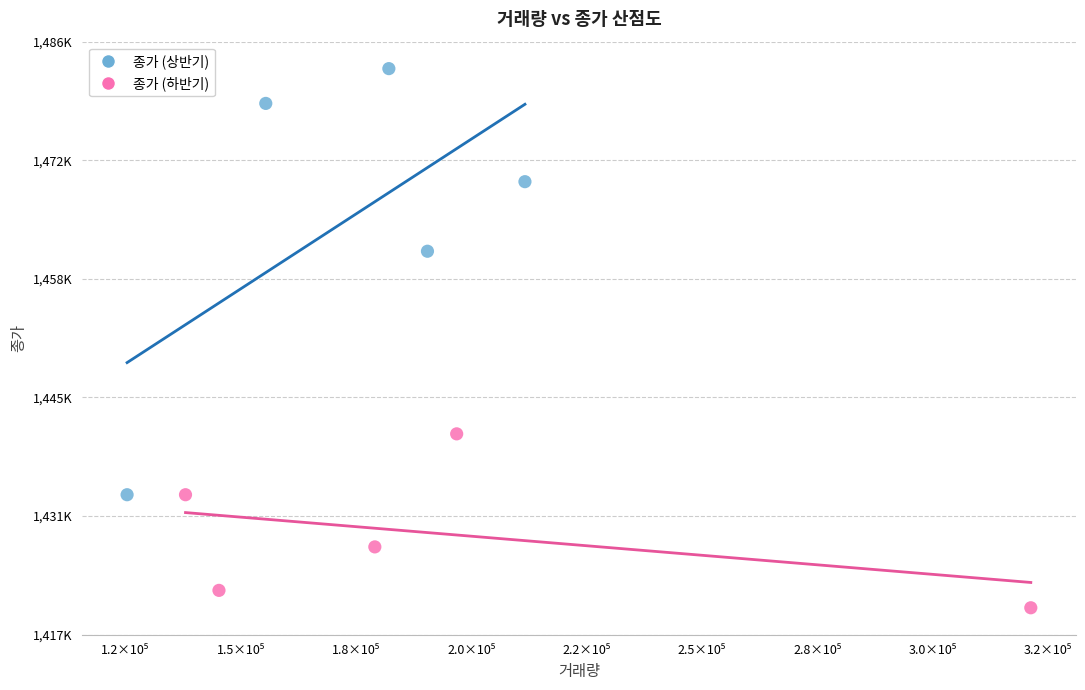

Which series reaches the maximum Y coordinate?

종가 (상반기)